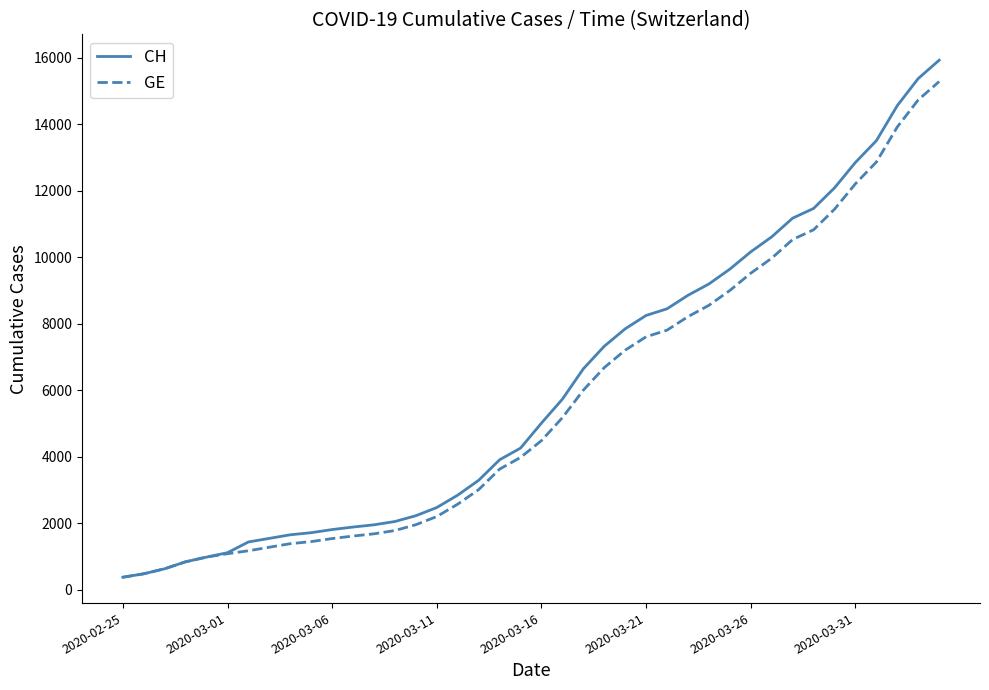

What is the lowest value of the CH series?

375